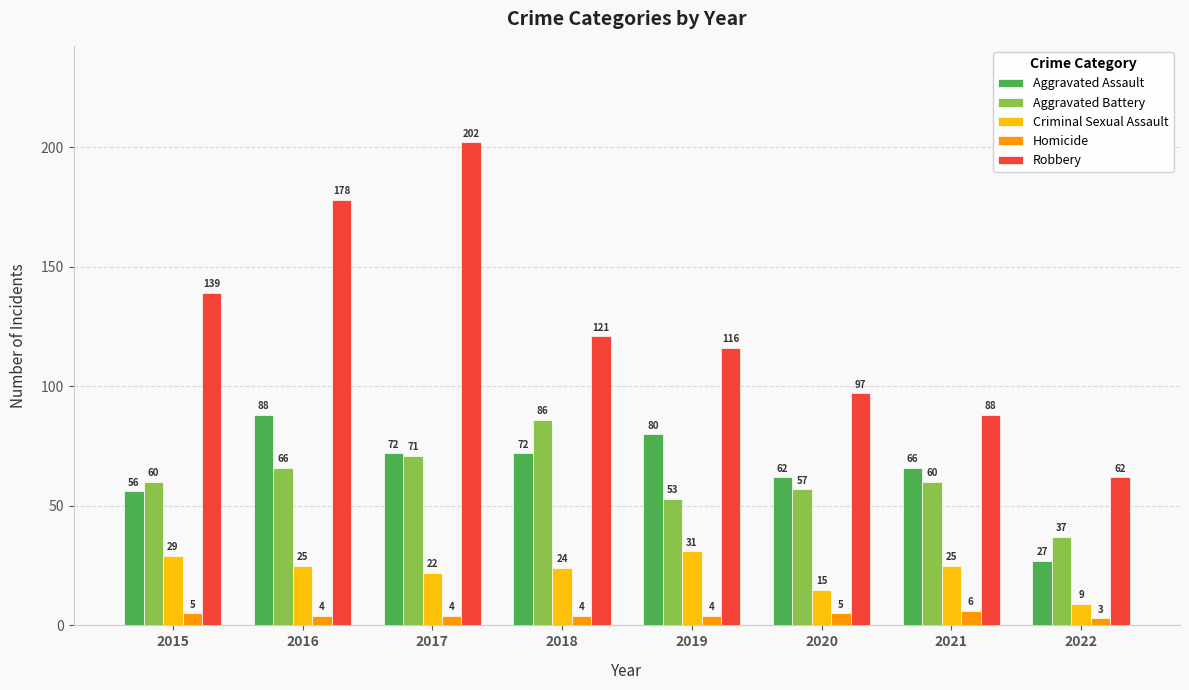

List the series in order of their peak value, highest first.

Robbery, Aggravated Assault, Aggravated Battery, Criminal Sexual Assault, Homicide